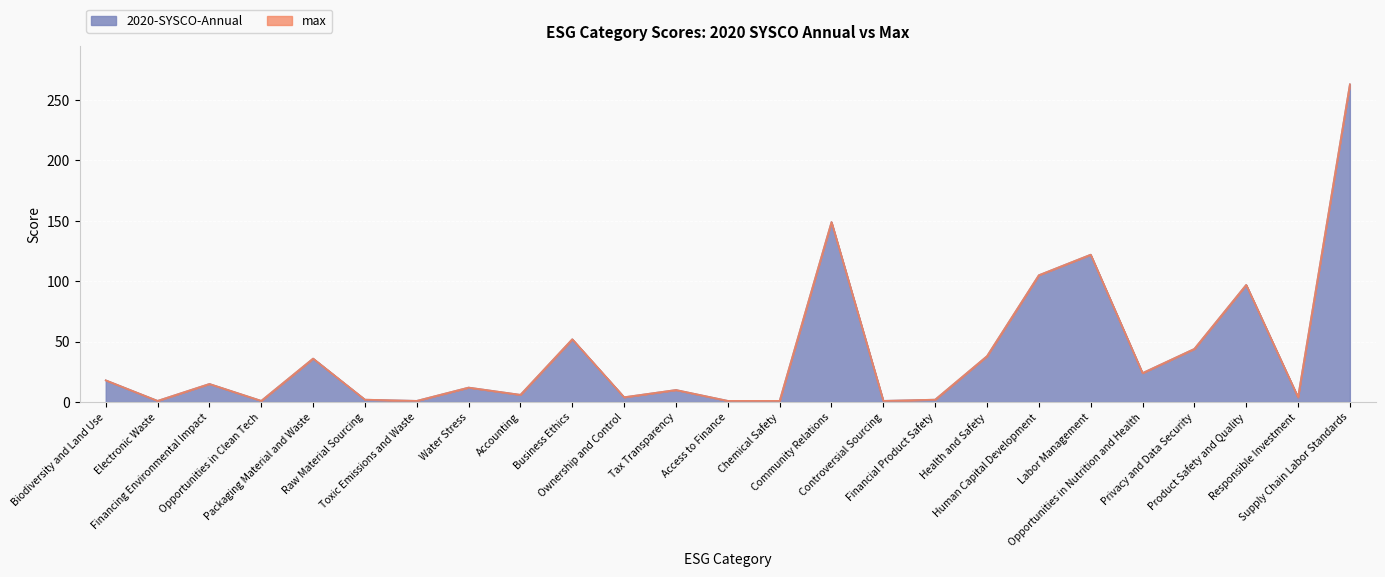

How many values in the max series exceed 12?

12